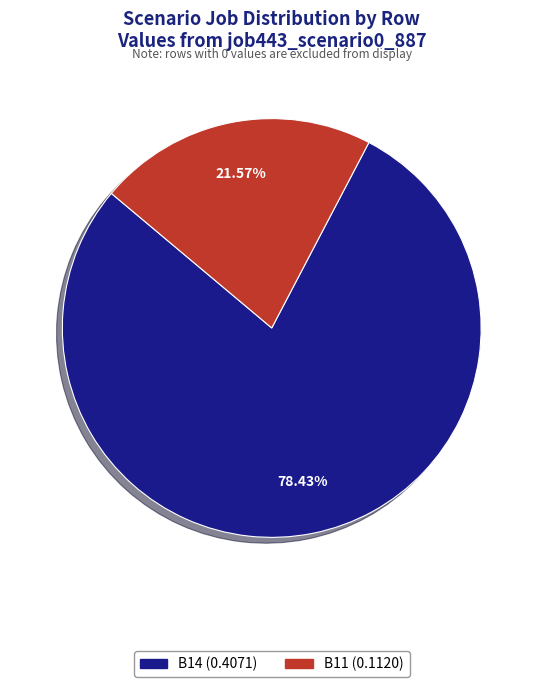

Is there any slice that represents more than half of the pie?

Yes